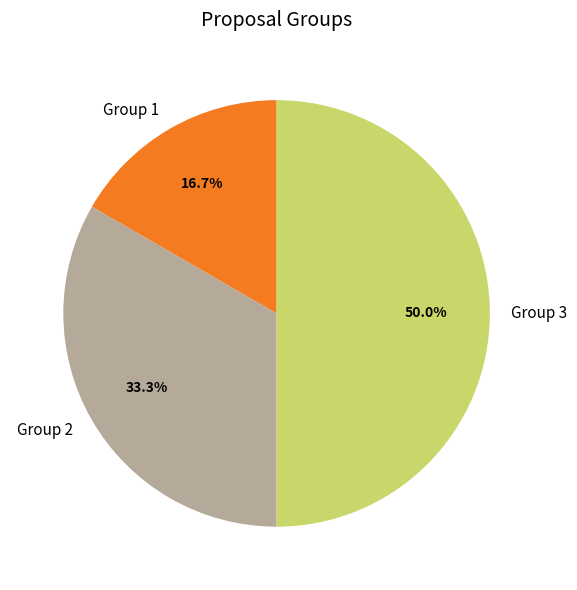

Which has a higher value, Group 2 or Group 1?

Group 2